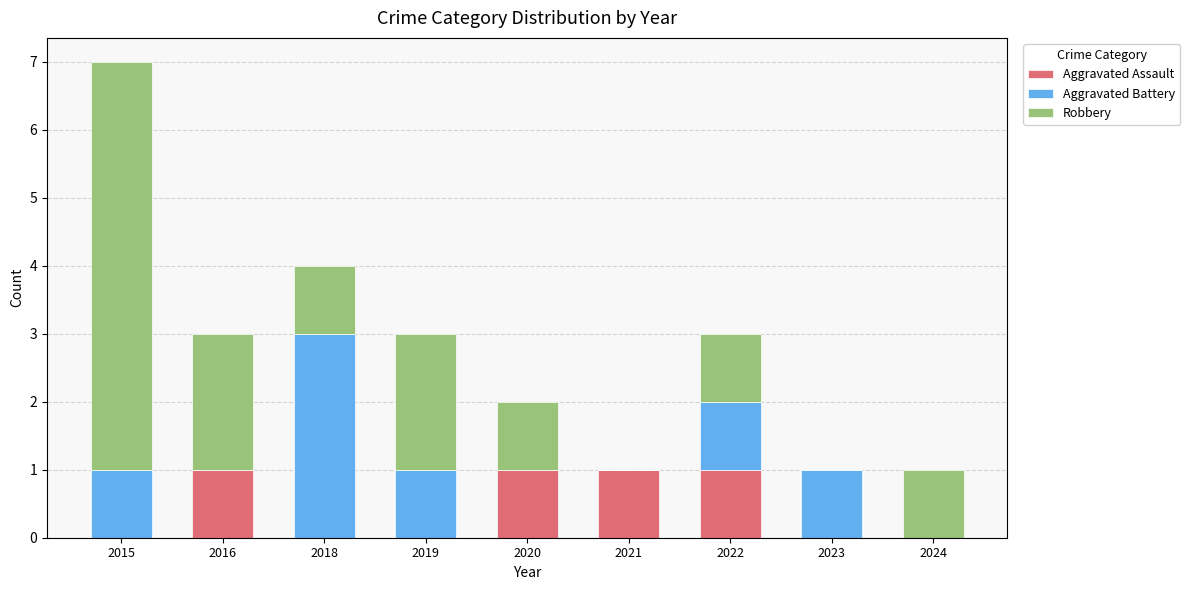

What is the total value across all series at 2016?

3